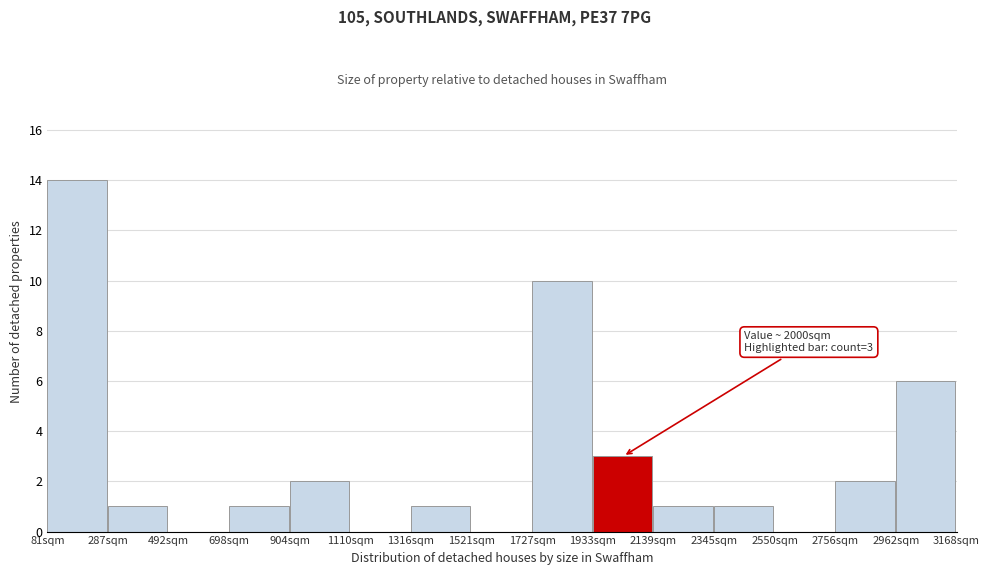

Which range on the x-axis has the tallest bar?

100 to 300